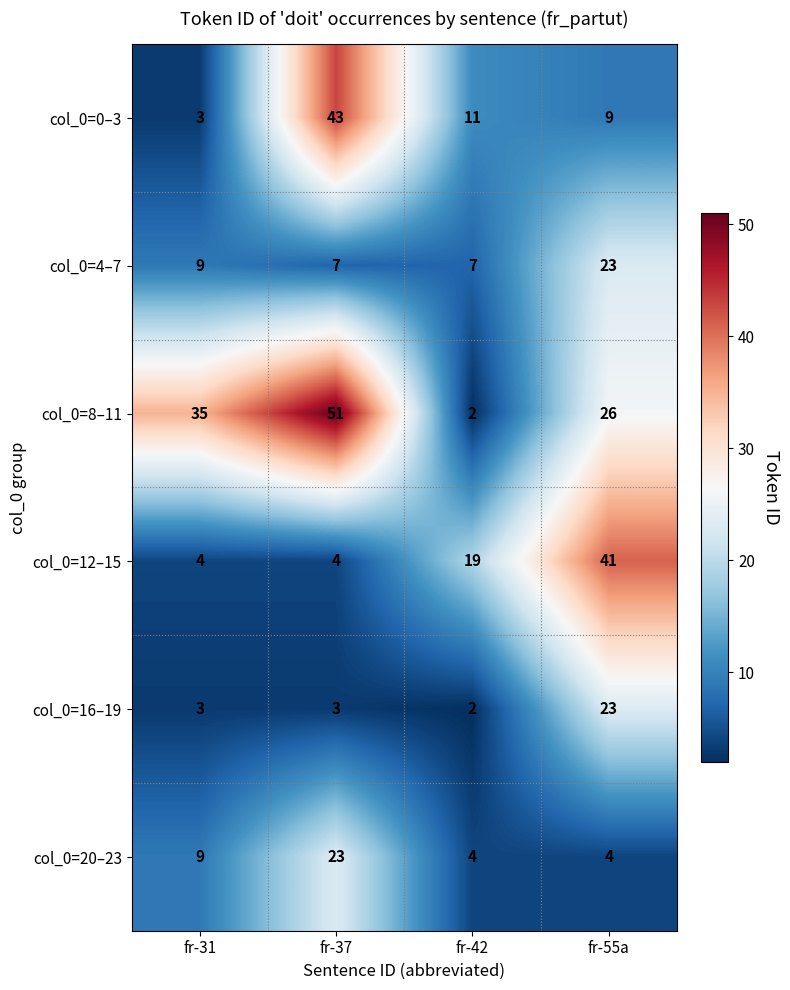

Reading left to right, what are all the values shown in this chart?

col_0=0–3: 3	43	11	9
col_0=4–7: 9	7	7	23
col_0=8–11: 35	51	2	26
col_0=12–15: 4	4	19	41
col_0=16–19: 3	3	2	23
col_0=20–23: 9	23	4	4